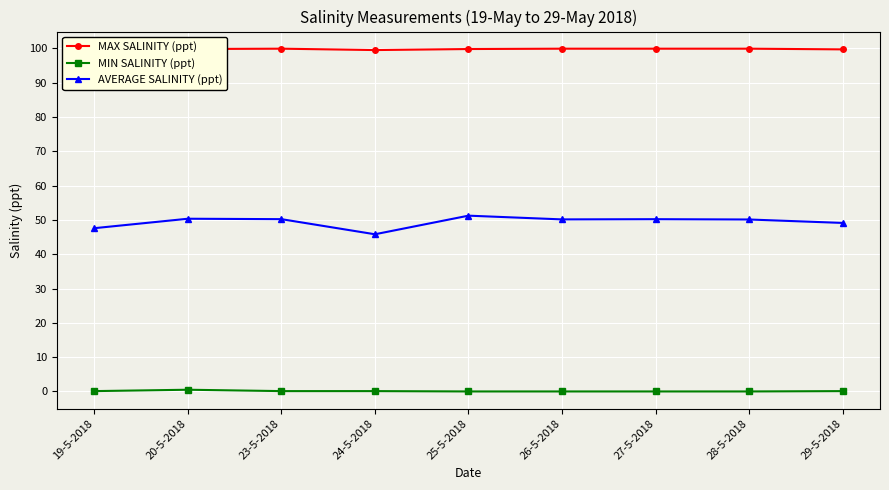

How many MAX SALINITY (ppt) values are between 99 and 100?

9